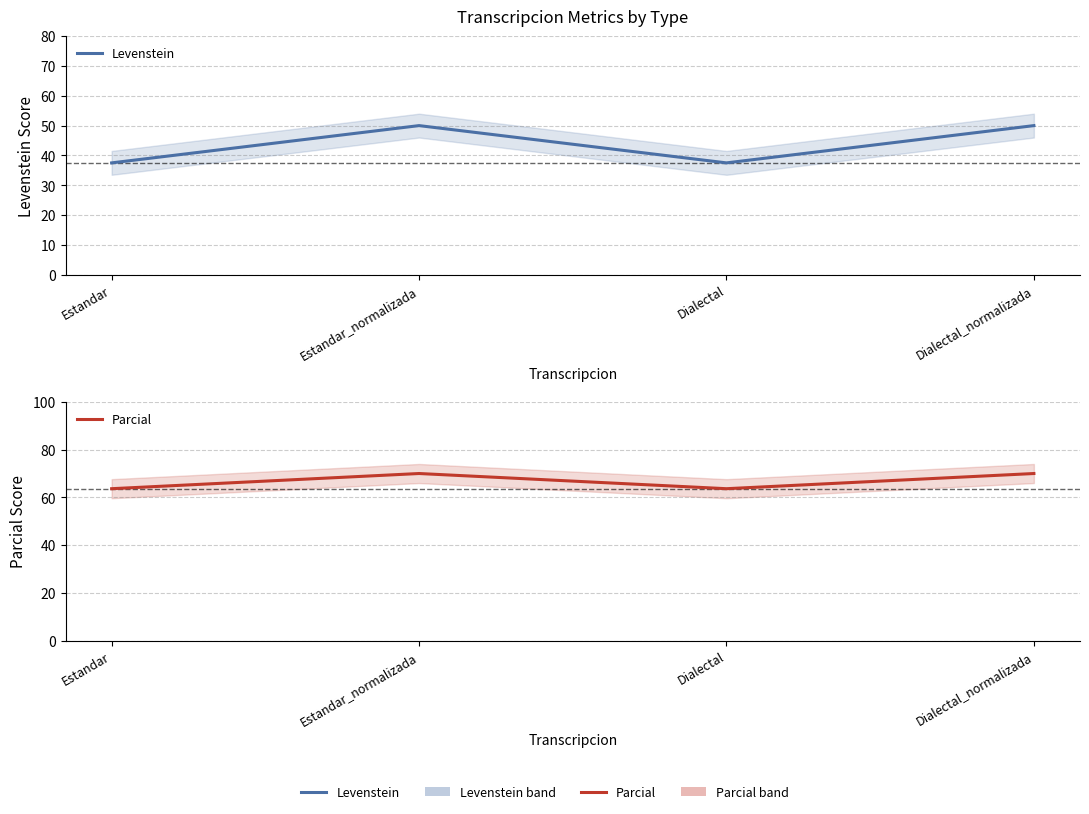

Rank the series by their maximum value, from highest to lowest.

Parcial, Levenstein